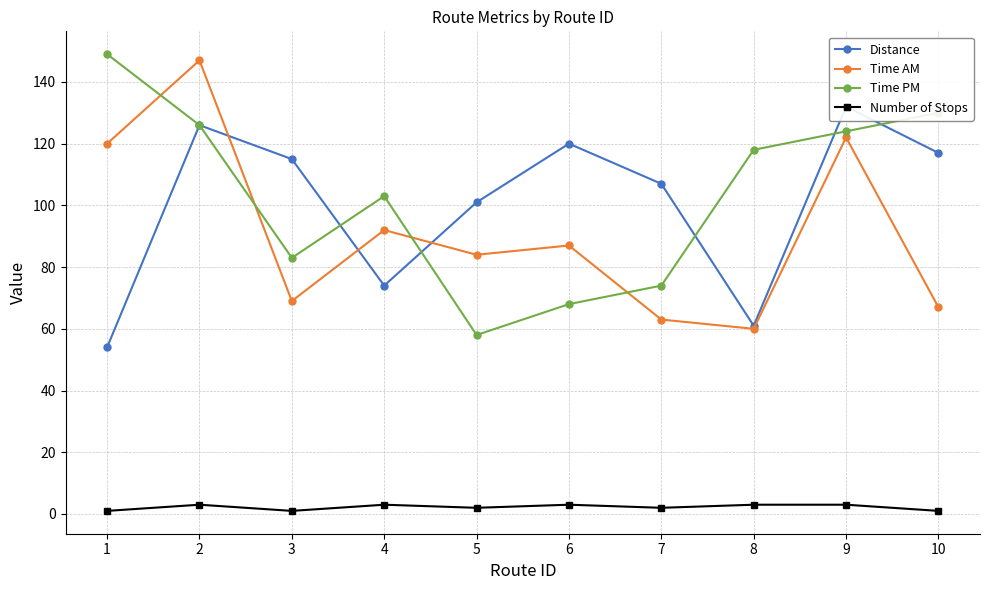

True or false: Number of Stops and Time PM cross at least once.

False